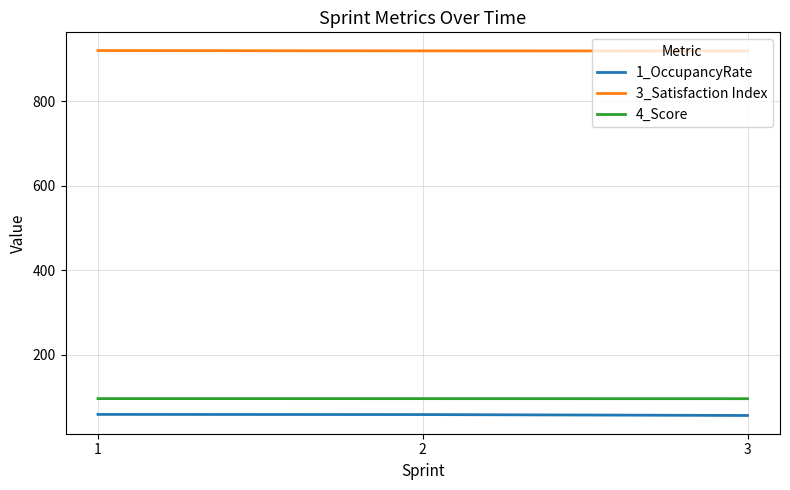

What is the sum of all 3_Satisfaction Index values?

2758.3